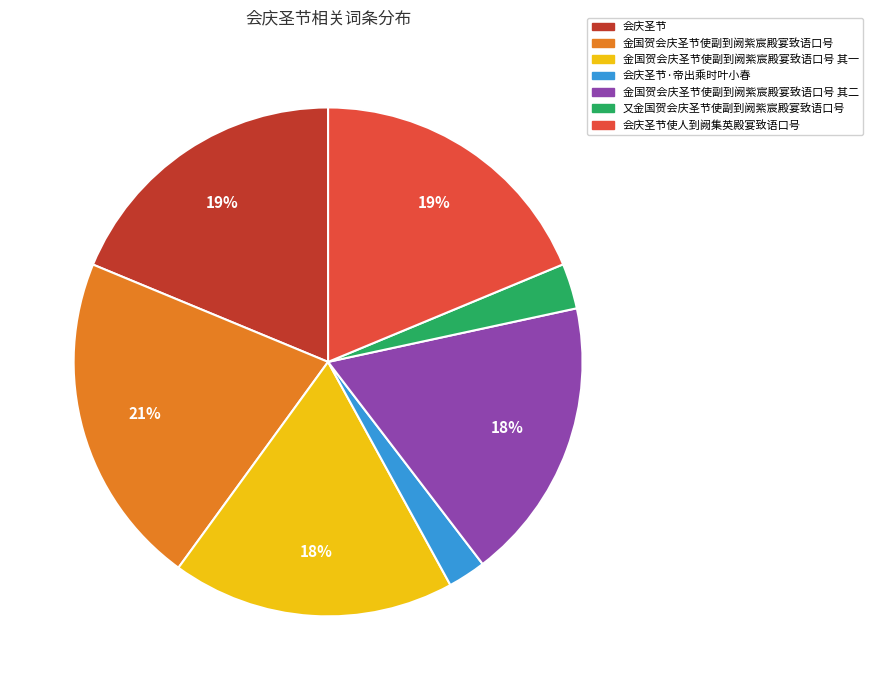

To the nearest percent, what is the average slice percentage?

14%